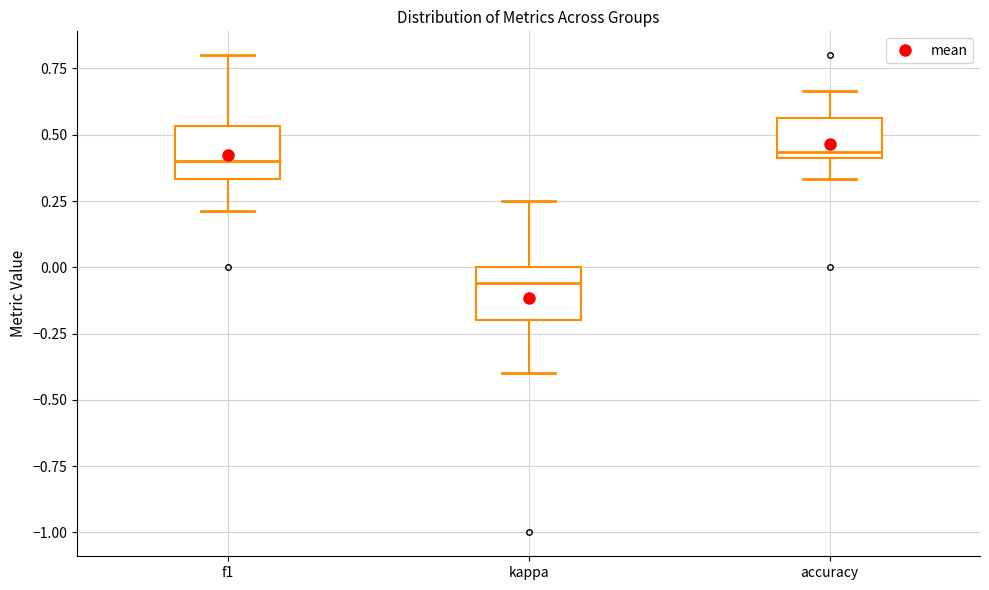

Reading left to right, read every box against the y-axis: the position of its median line, the range the box covers, and the ends of its whiskers. The values are not printed on the chart, so give them approximately, as read against the axis.

f1: median 0.40, box 0.35 to 0.55, whiskers 0.20 to 0.80
kappa: median -0.05, box -0.20 to 0.00, whiskers -0.40 to 0.25
accuracy: median 0.45, box 0.40 to 0.55, whiskers 0.35 to 0.65